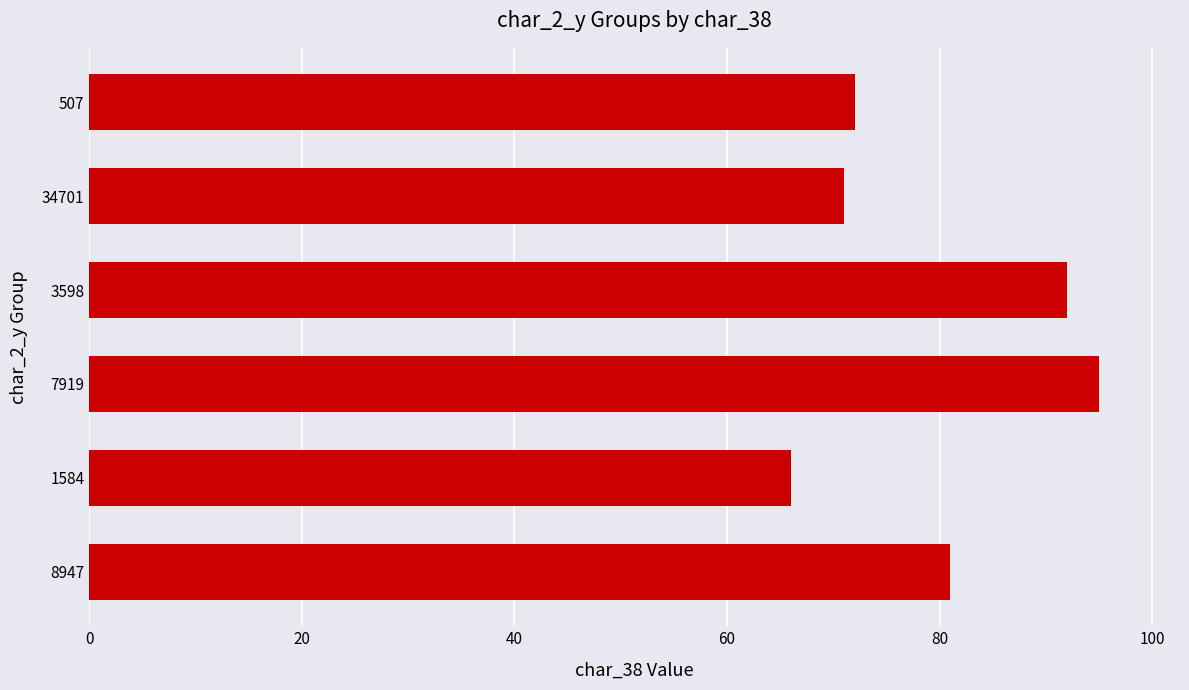

List the labels in order of value, largest first.

7919, 3598, 8947, 507, 34701, 1584